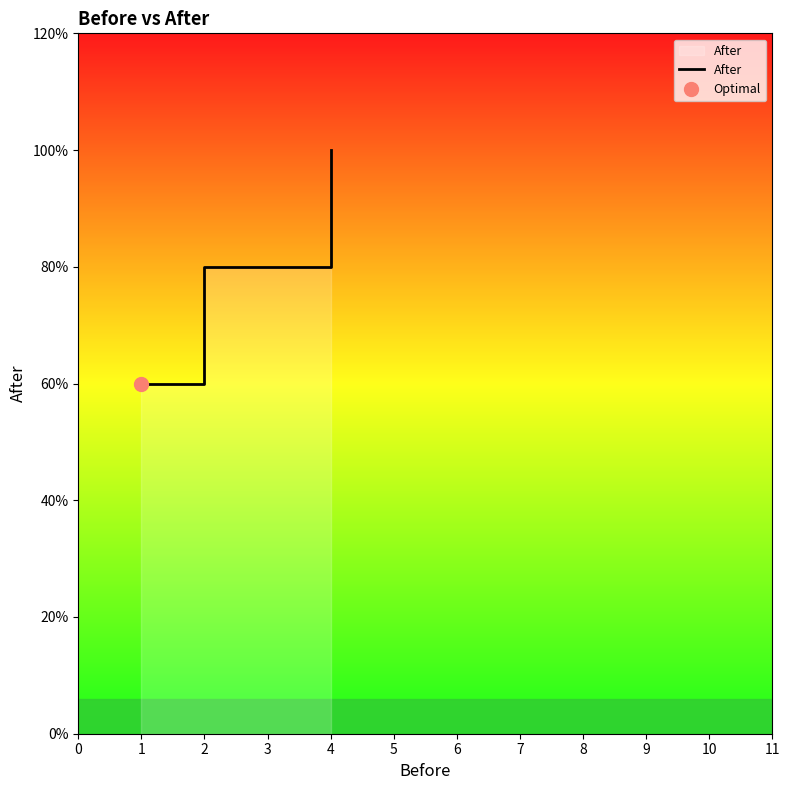

What is the value of the 4th point from the left?

4